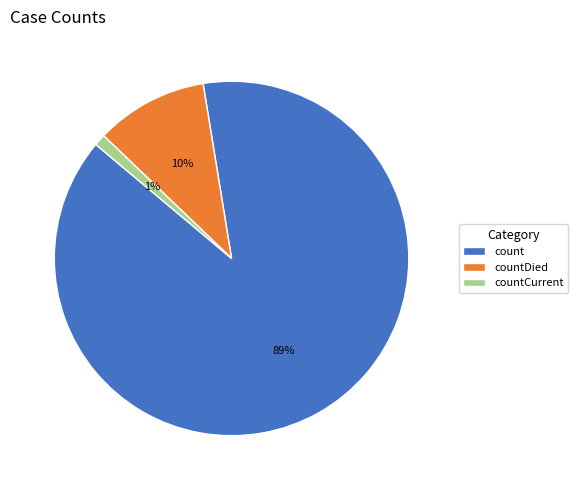

Is count the majority of the pie?

Yes